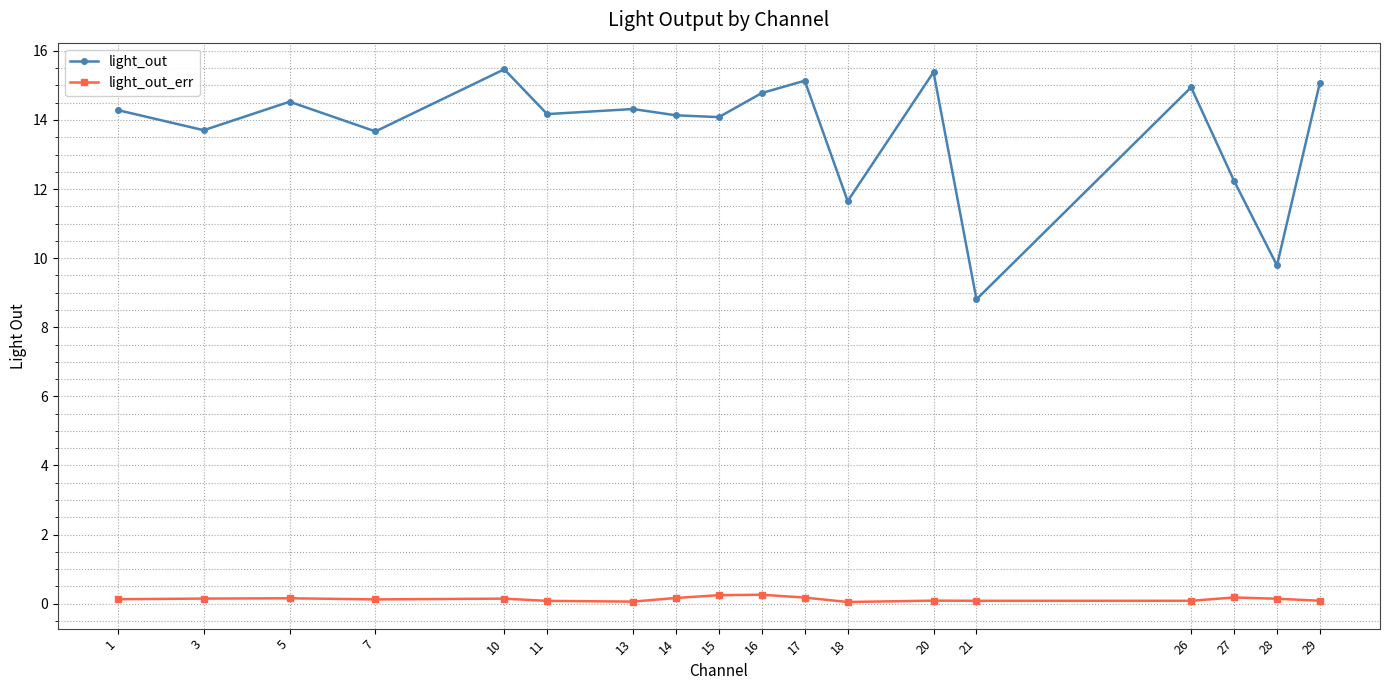

How many series are shown in this chart?

2